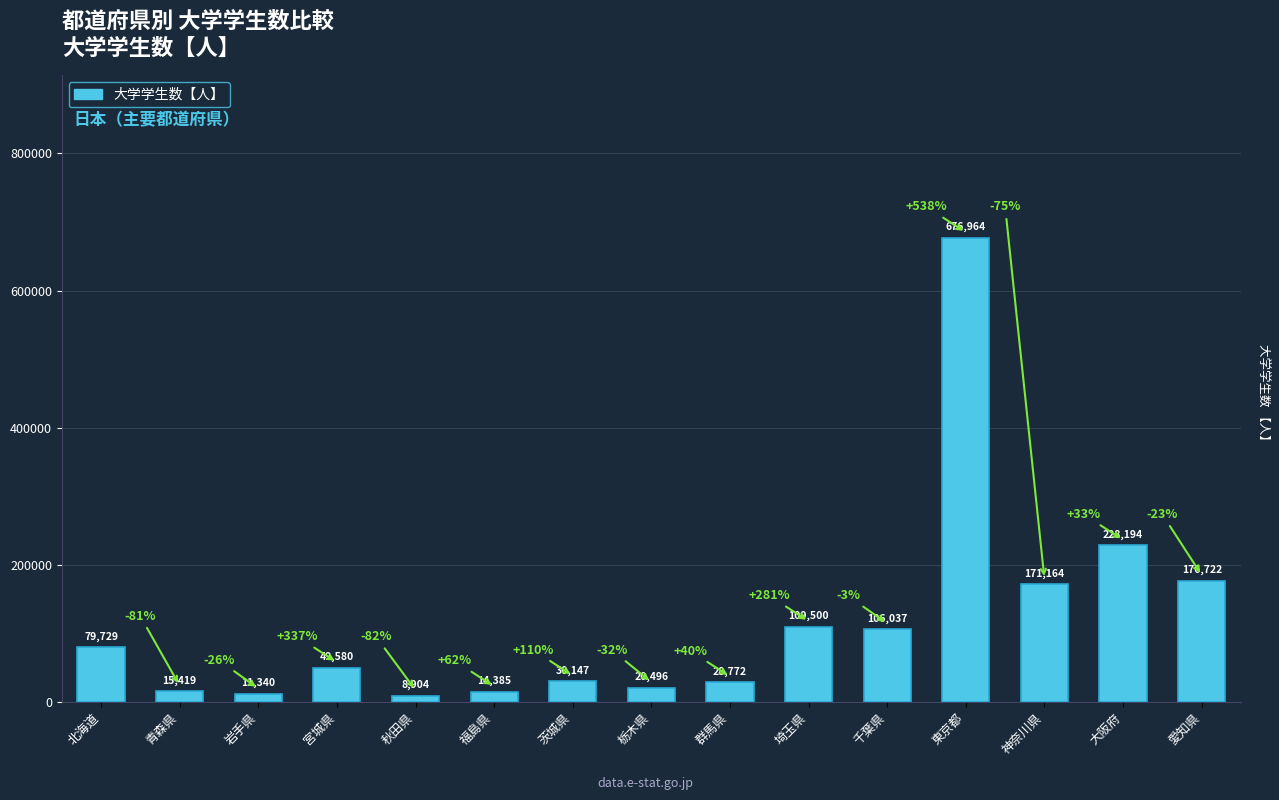

What is the average value?

115157